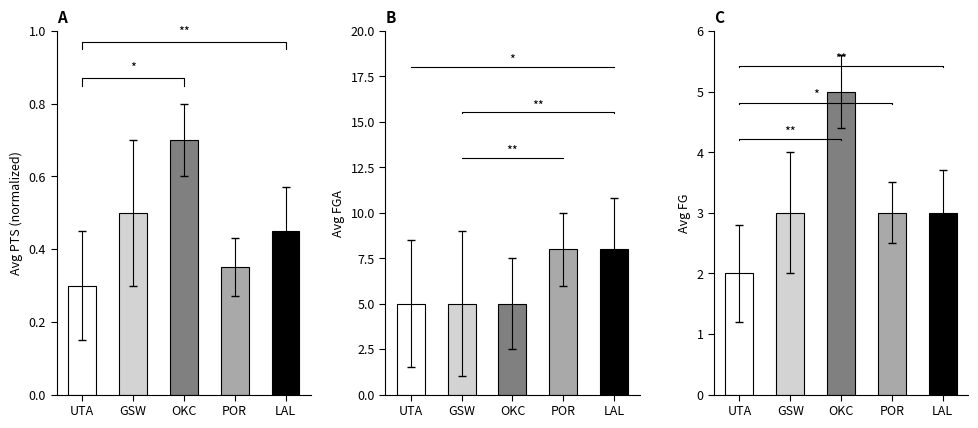

Between LAL and POR, which is larger?

LAL